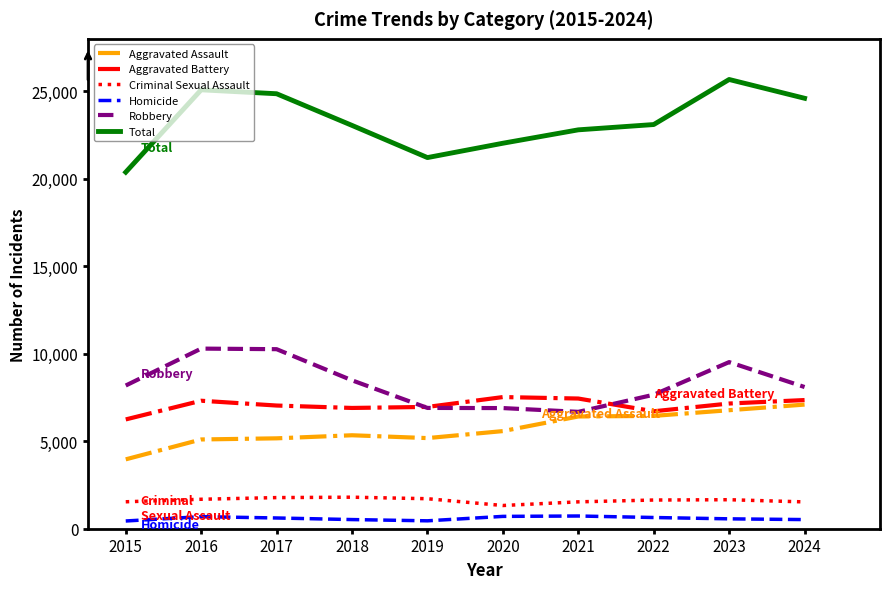

At which label does Total reach its peak?

2023